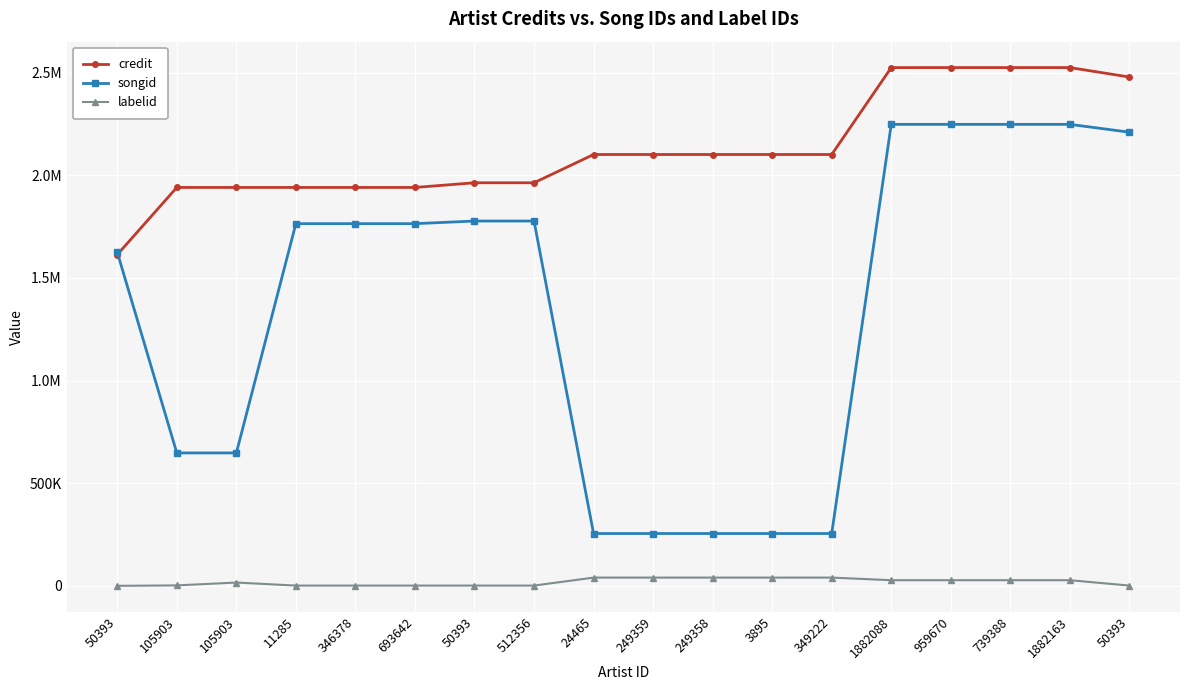

What are all the series names shown in the legend?

credit, songid, labelid